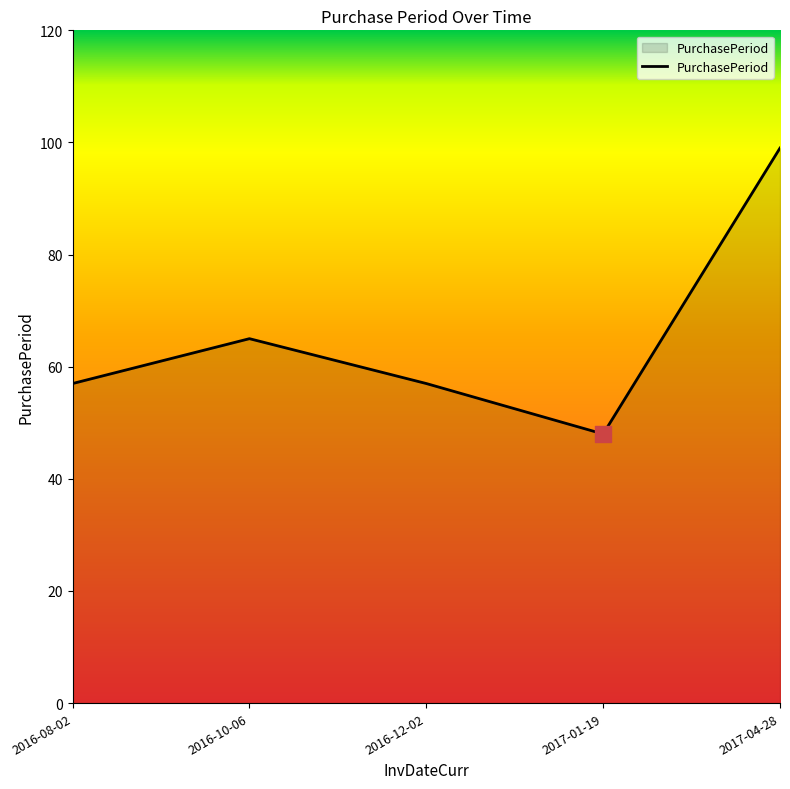

What is the change in value from 2016-08-02 to 2017-01-19?

-9